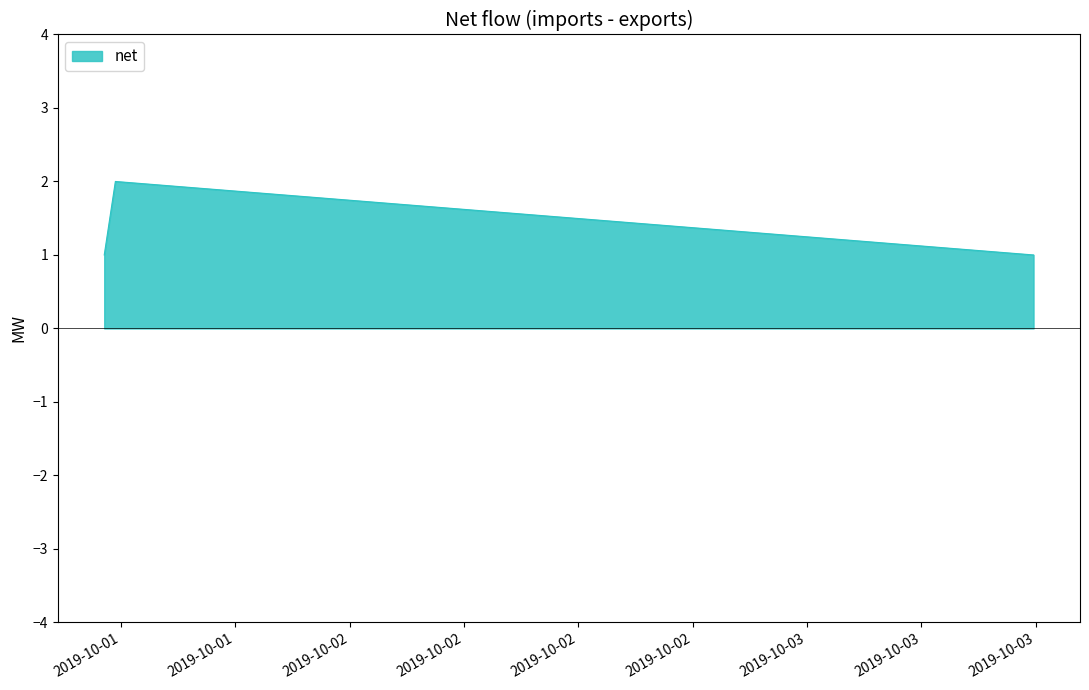

What is the sum of all values?

4